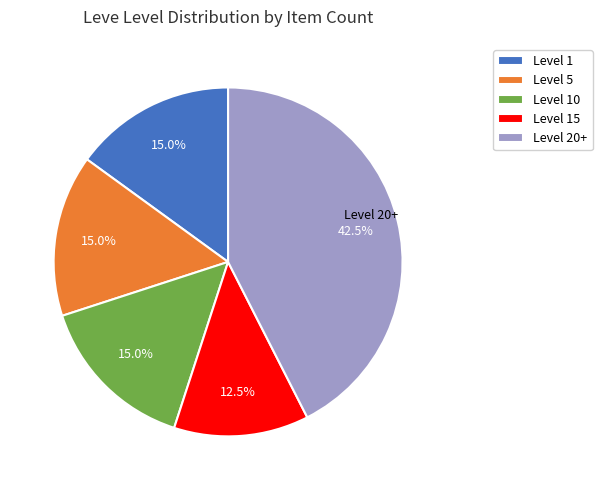

Count the number of slices in the pie.

5